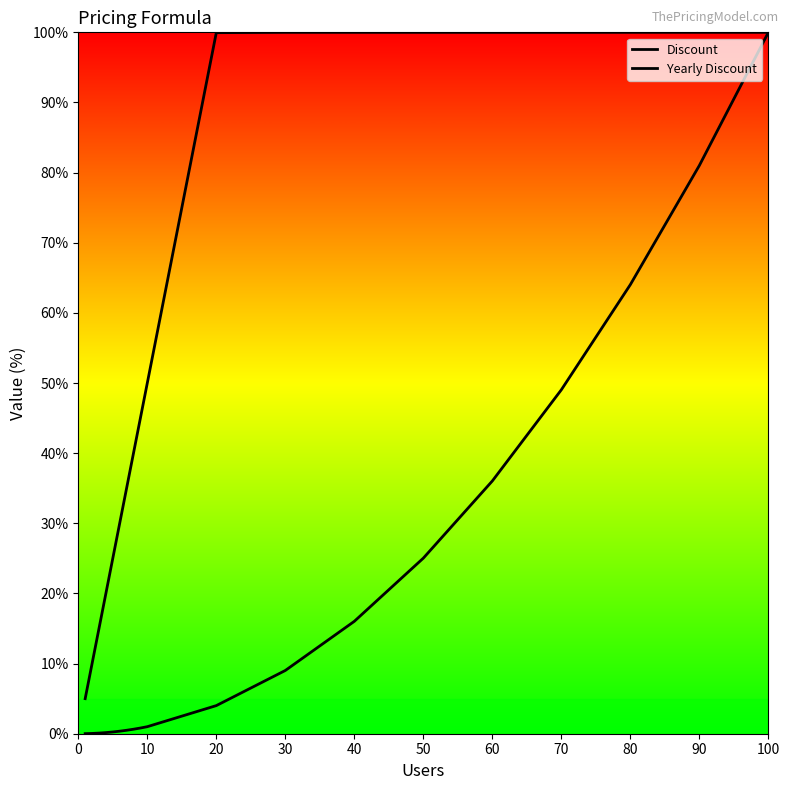

How many lines are shown in the chart?

2